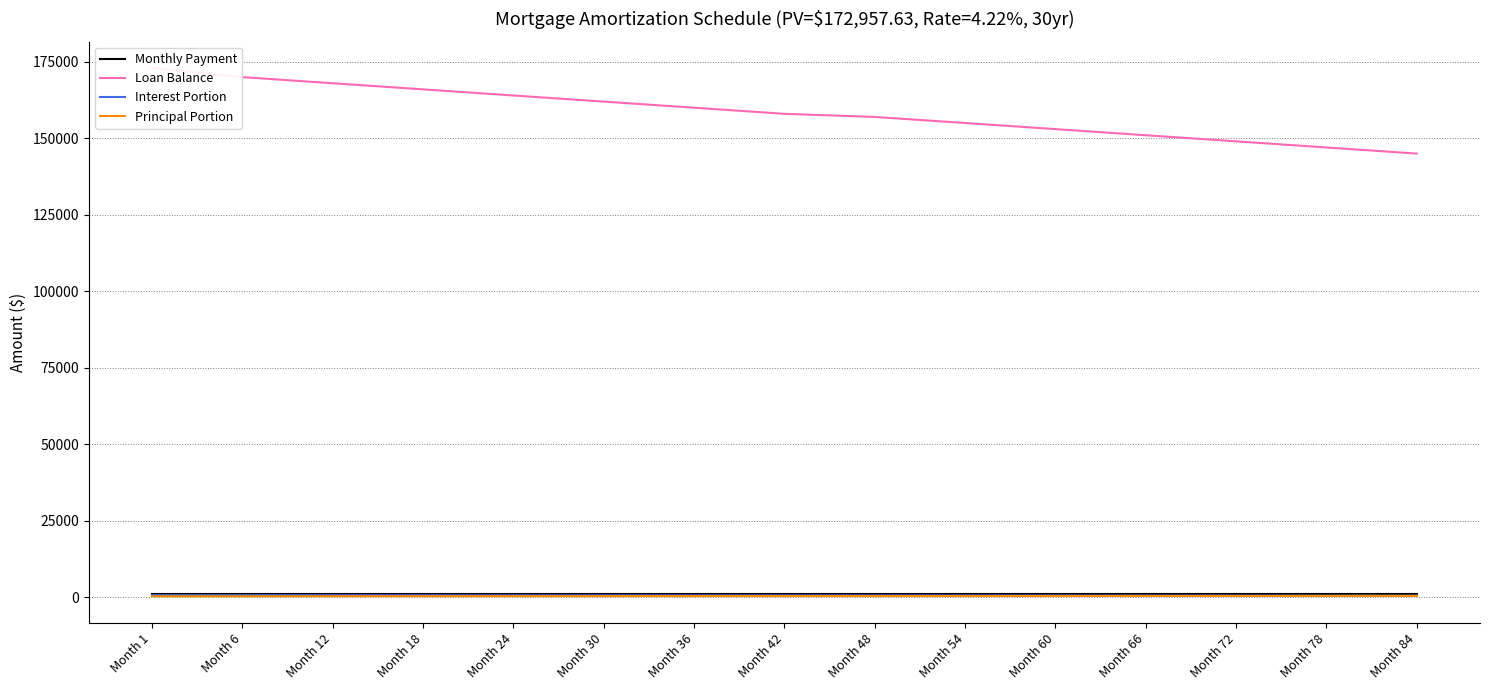

True or false: Monthly Payment and Principal Portion intersect in this chart.

False